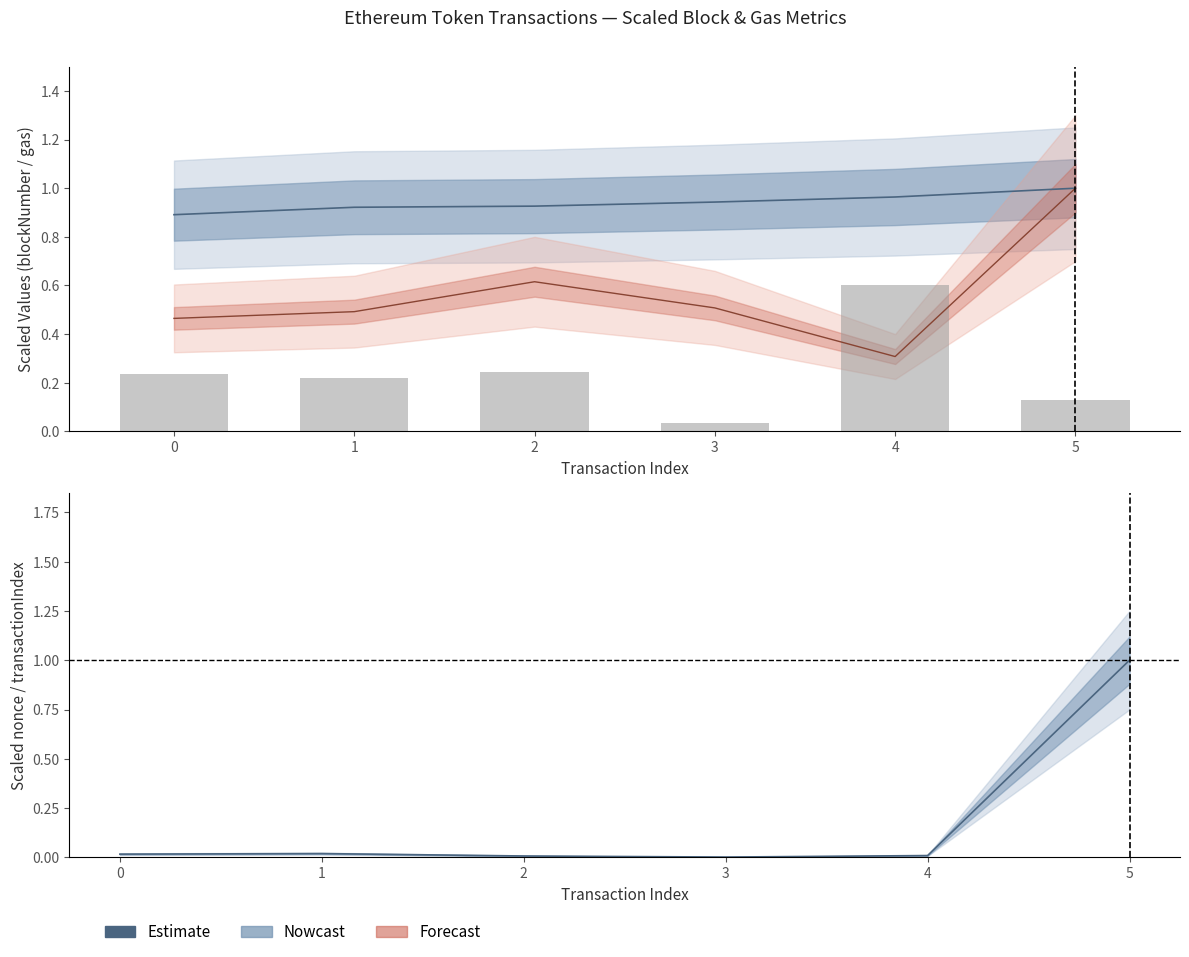

Reading left to right, what are all the values shown in this chart?

0=0.2	1=0.2	2=0.2	3=0.0	4=0.6	5=0.1